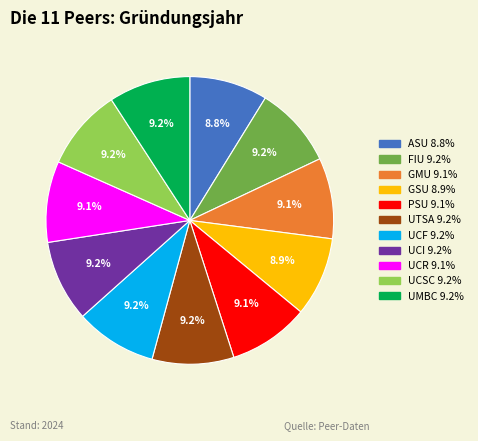

Is UMBC 9.2% the majority of the pie?

No